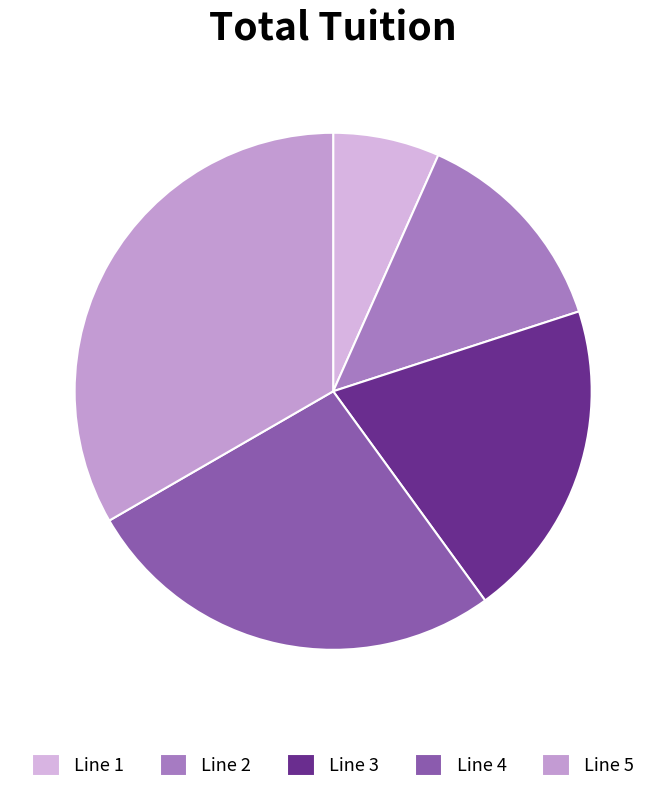

Does Line 4 represent more than half of the total?

No